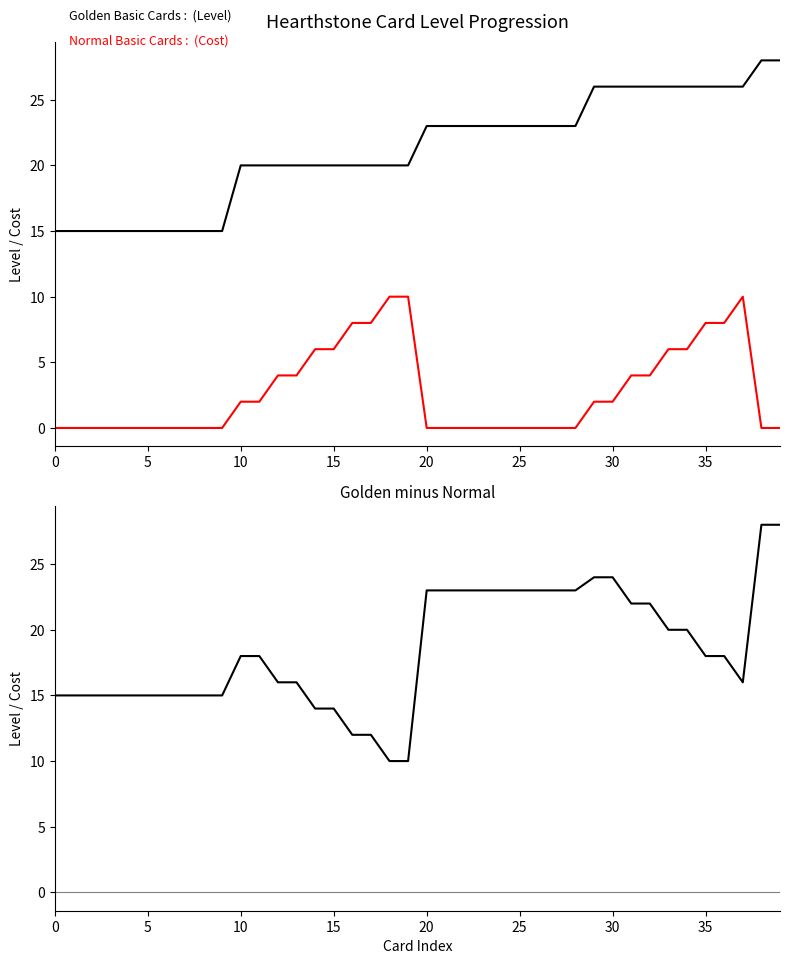

Which category has the lowest value in the Golden - Normal series?

18